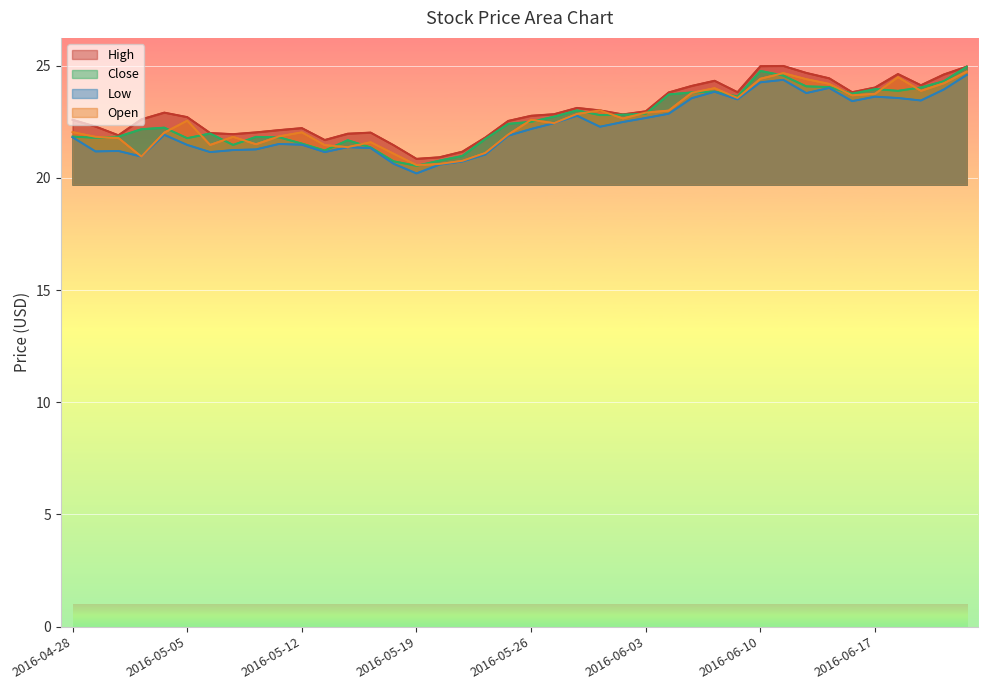

What is the difference between the Open values at 2016-05-02 and 2016-06-20?

2.7